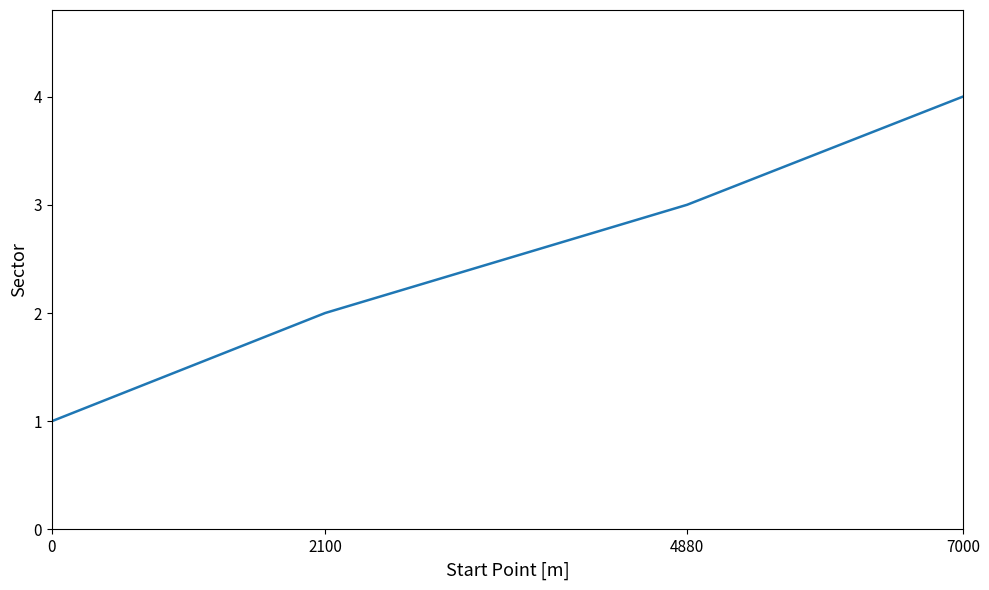

True or false: there are more than 1 points higher than both neighbors.

False